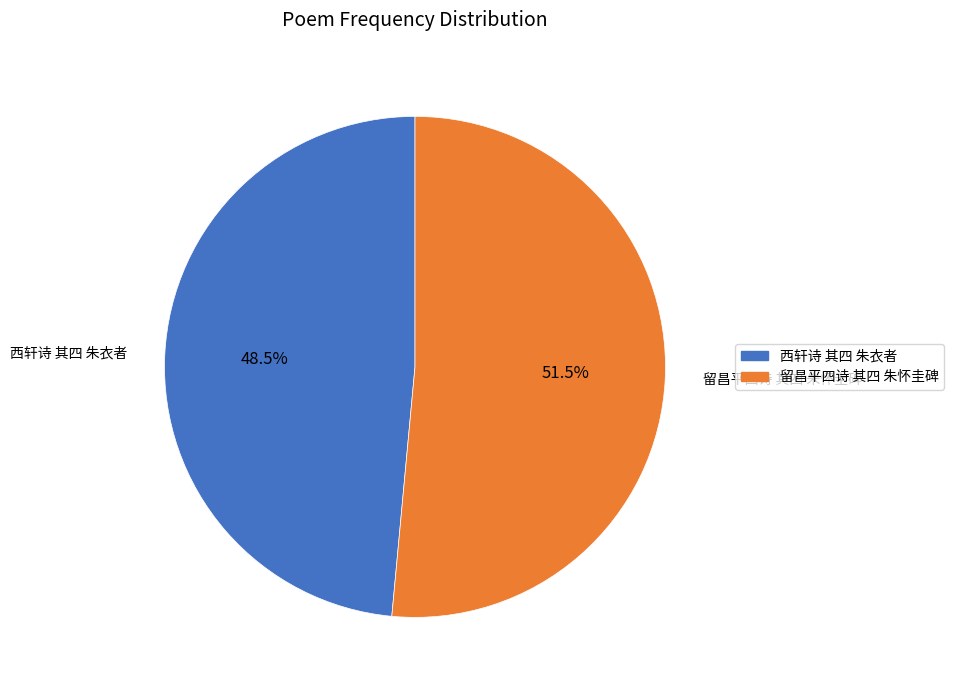

Rank the categories by value from highest to lowest.

留昌平四诗 其四 朱怀圭碑, 西轩诗 其四 朱衣者